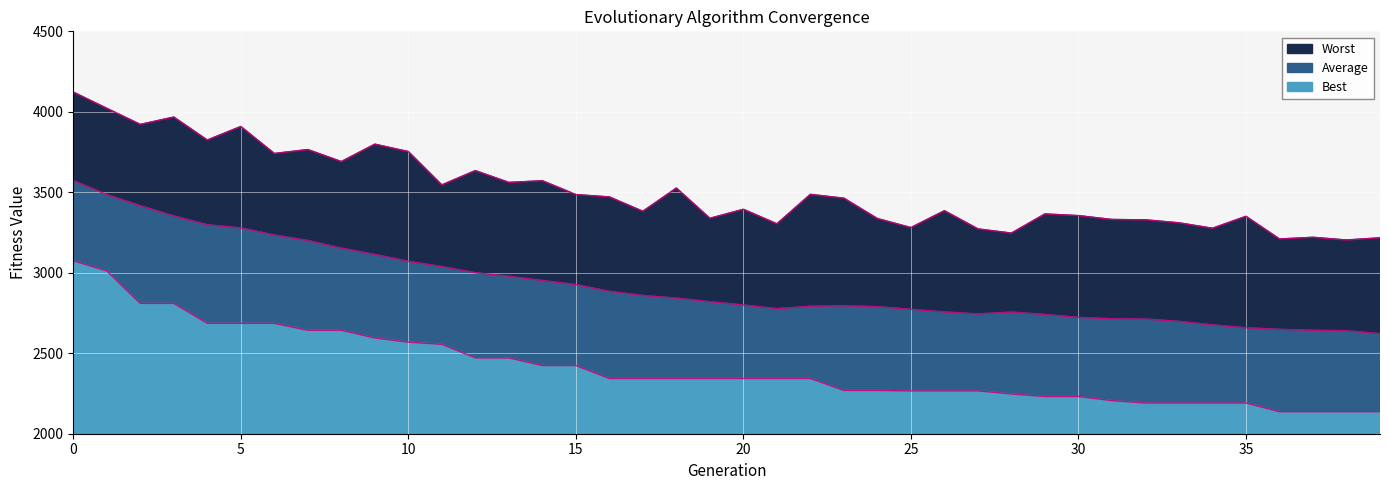

What is the value of the Best point at the 12th from the left?

2555.6